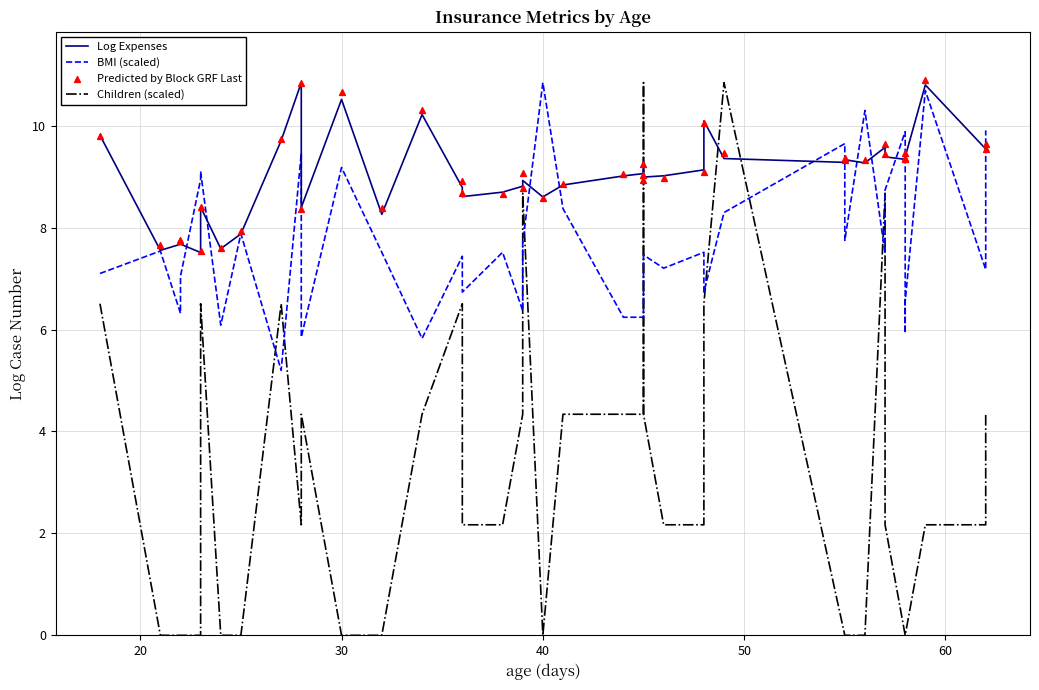

At which category is the sum across all series the highest?

28